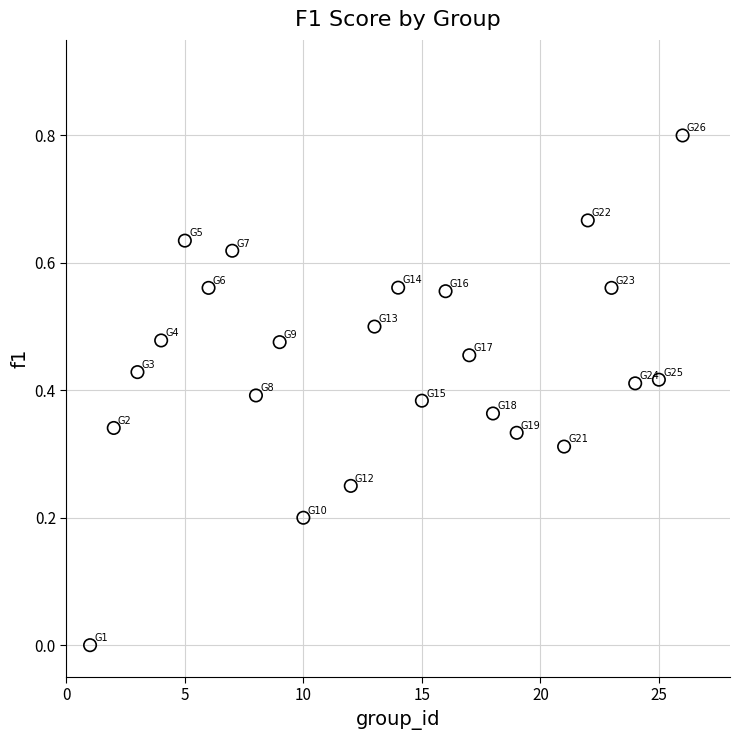

What is the range of Y values (max minus min)?

0.8